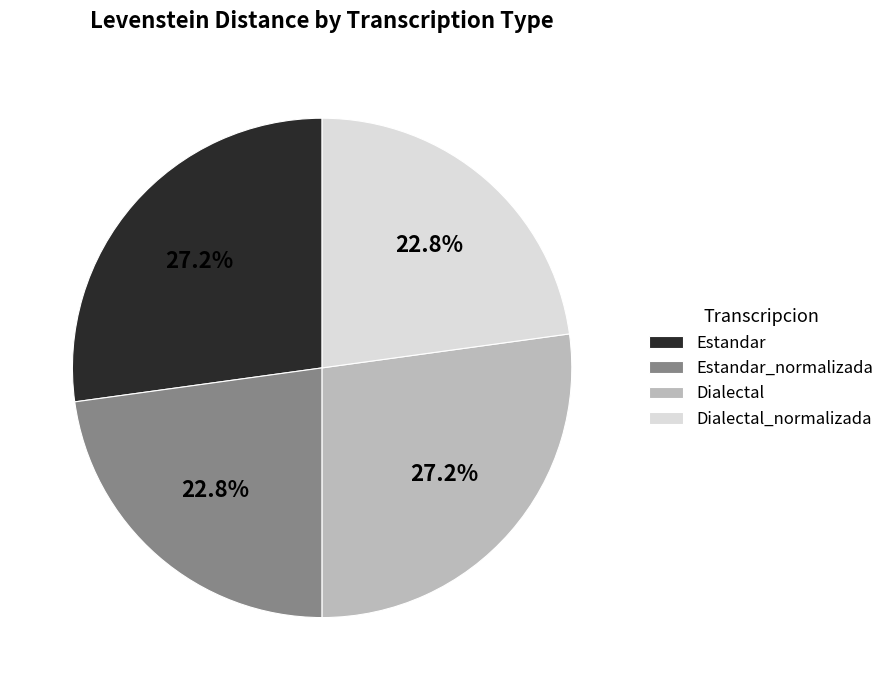

Is it true that Estandar is 27% of the pie?

True